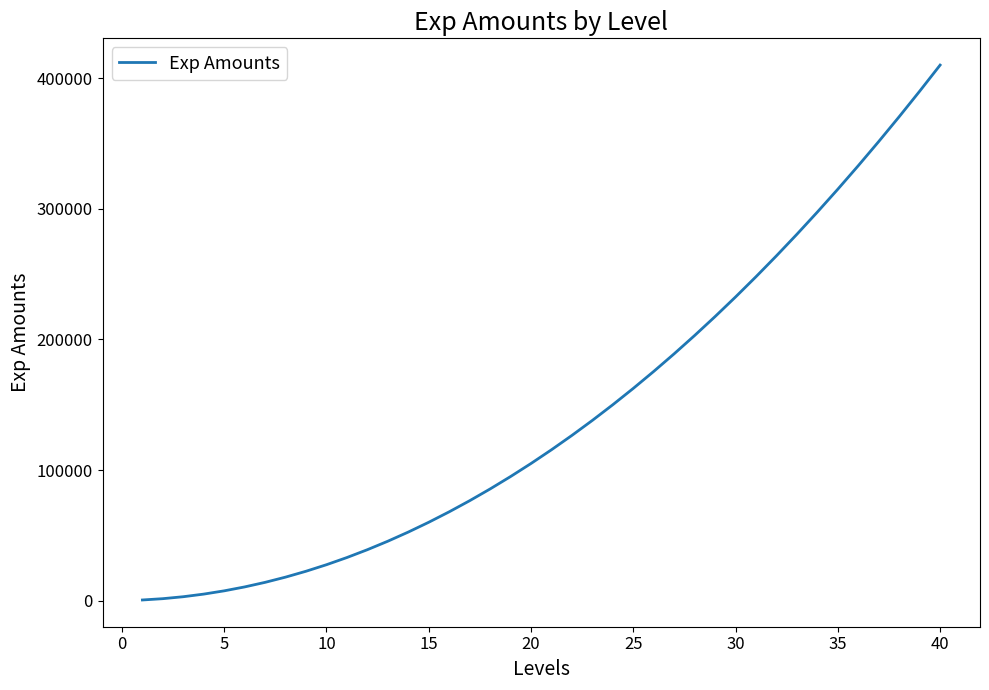

What is the greatest value displayed?

410000